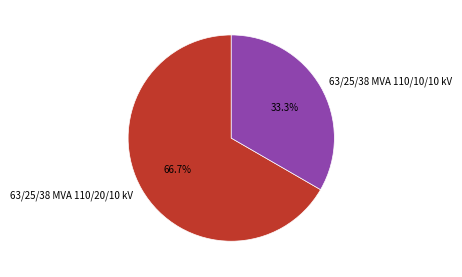

True or false: 63/25/38 MVA 110/10/10 kV accounts for 25% of the total.

False